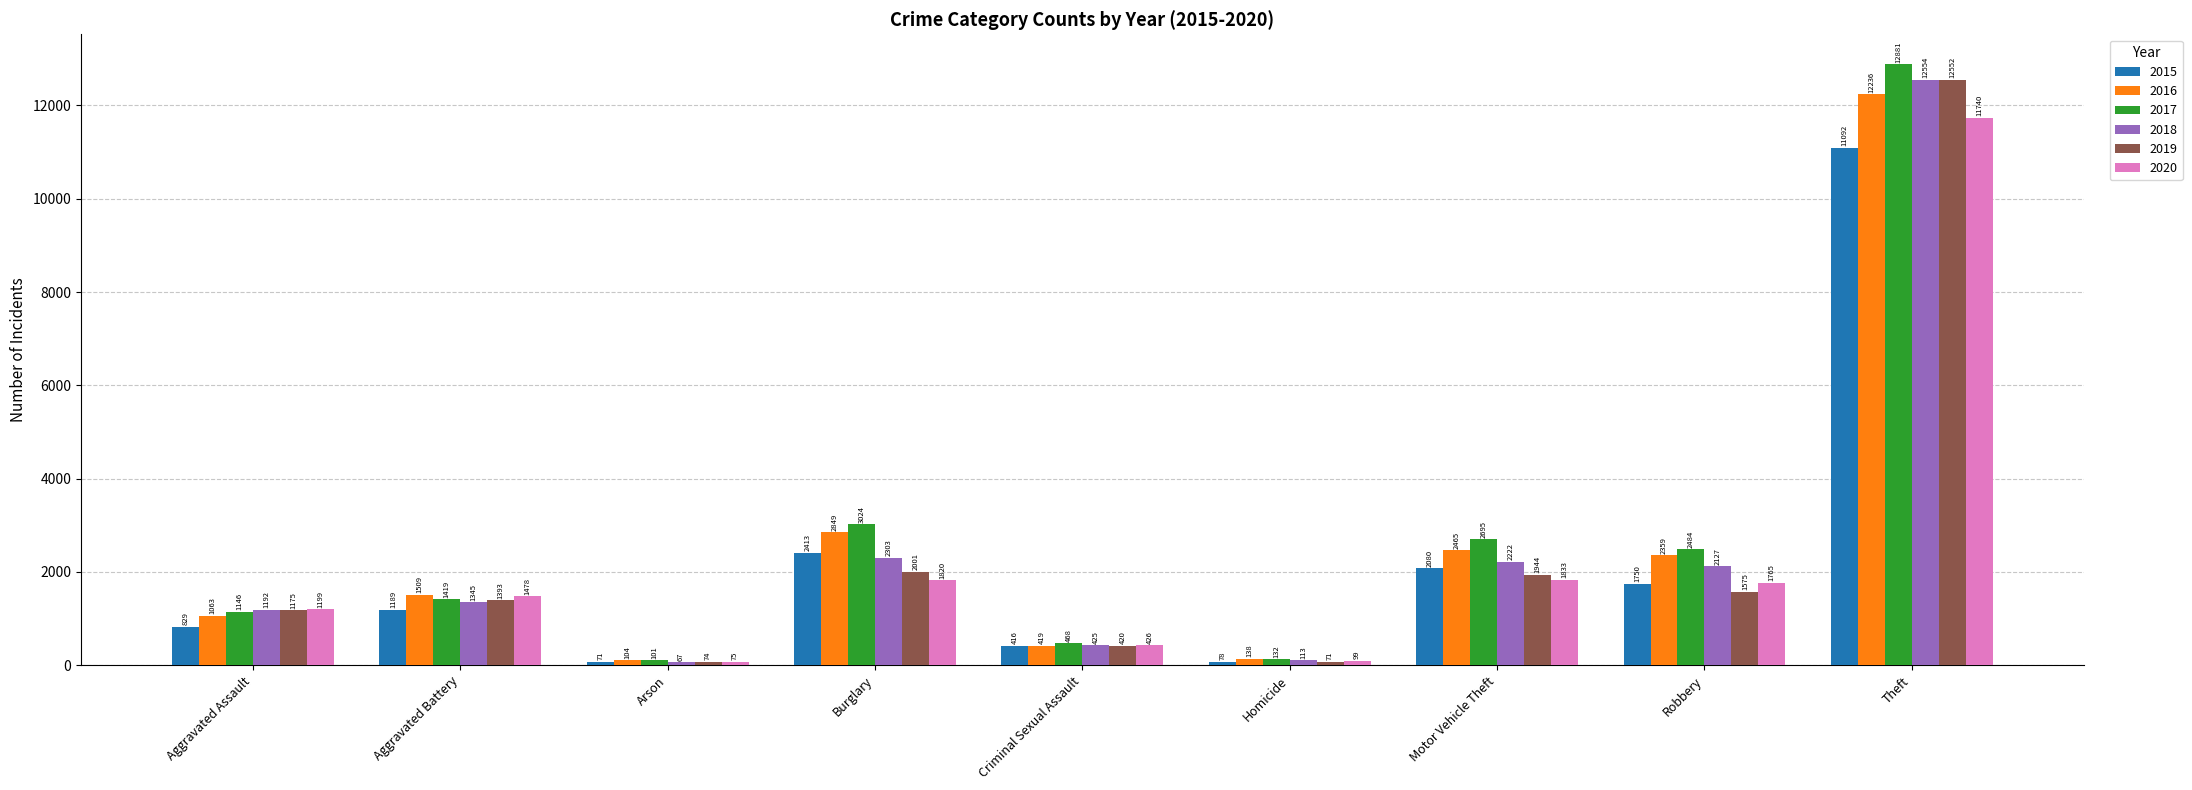

What is the label of the 7th bar from the right?

Arson